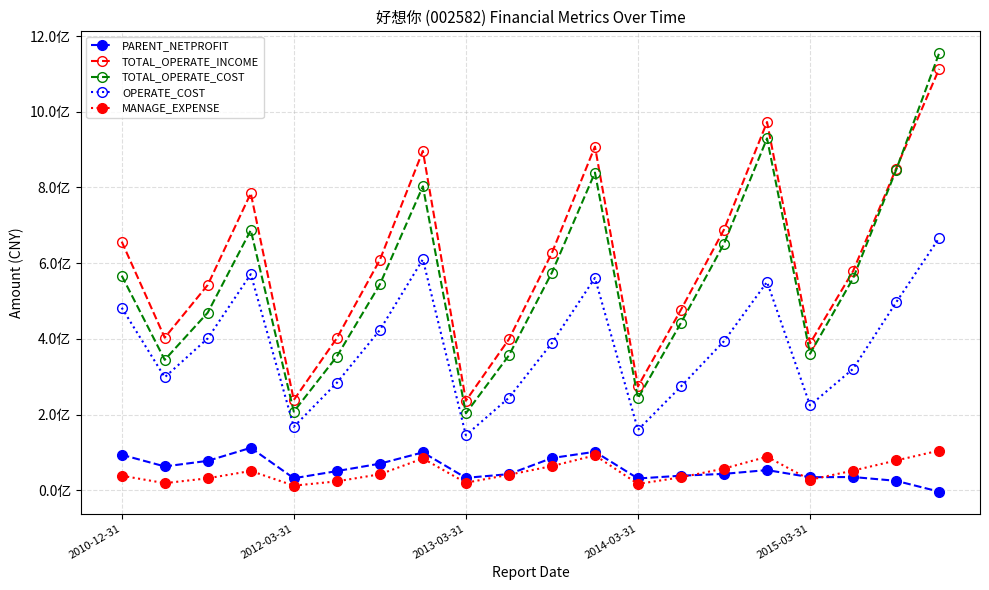

List the series in order of their peak value, lowest first.

MANAGE_EXPENSE, PARENT_NETPROFIT, OPERATE_COST, TOTAL_OPERATE_INCOME, TOTAL_OPERATE_COST